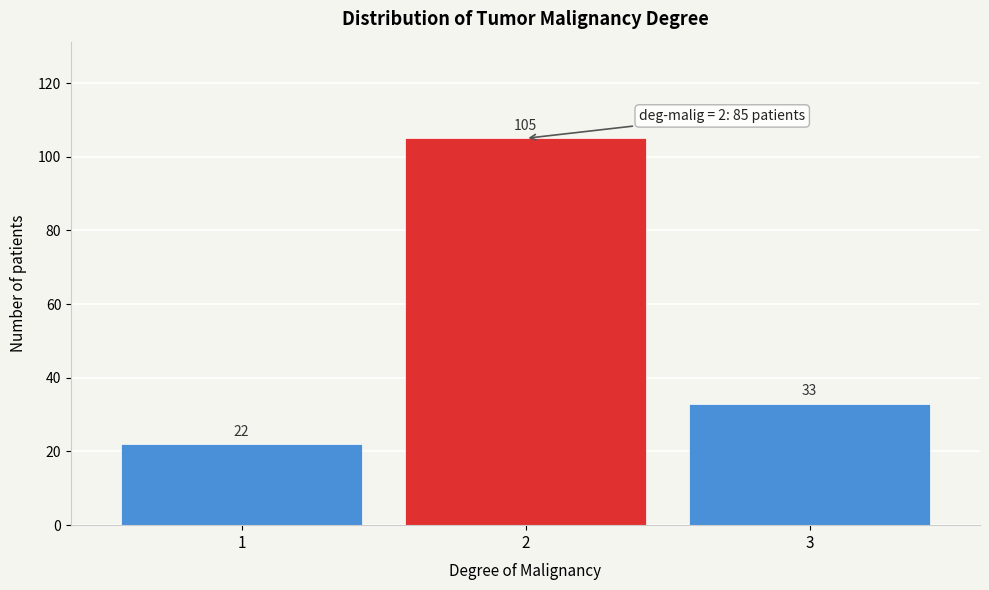

Reading left to right, what are all the values shown in this chart?

22	105	33